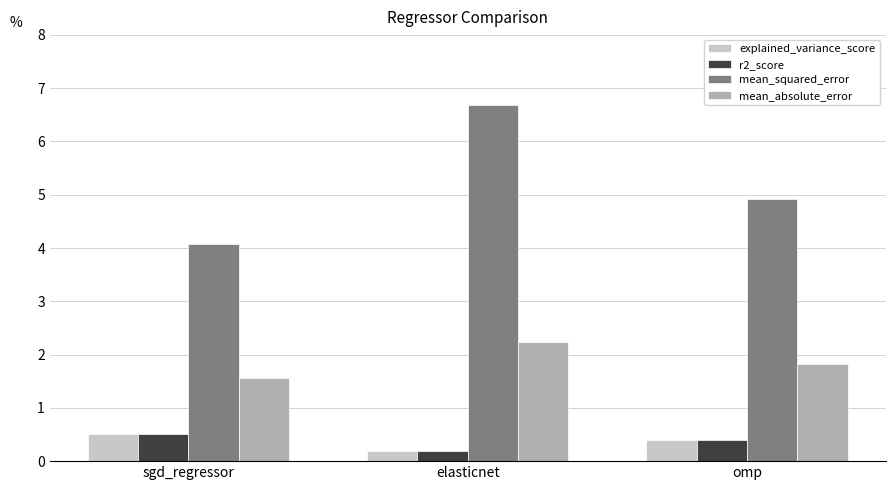

Reading right to left, list all the values displayed in this chart.

explained_variance_score: omp=0.4	elasticnet=0.2	sgd_regressor=0.5
r2_score: omp=0.4	elasticnet=0.2	sgd_regressor=0.5
mean_squared_error: omp=4.9	elasticnet=6.7	sgd_regressor=4.1
mean_absolute_error: omp=1.8	elasticnet=2.2	sgd_regressor=1.6